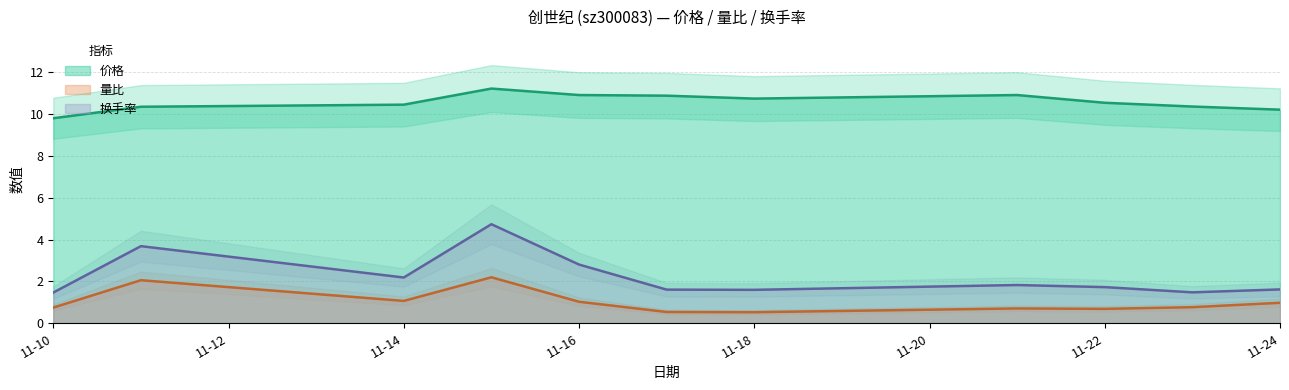

Reading left to right, what are all the values shown in this chart?

价格: 9.8	10.4	10.5	11.2	10.9	10.9	10.8	10.9	10.6	10.4	10.2
量比: 0.8	2.1	1.1	2.2	1.0	0.5	0.5	0.7	0.7	0.8	1.0
换手率: 1.5	3.7	2.2	4.7	2.8	1.6	1.6	1.8	1.7	1.5	1.6